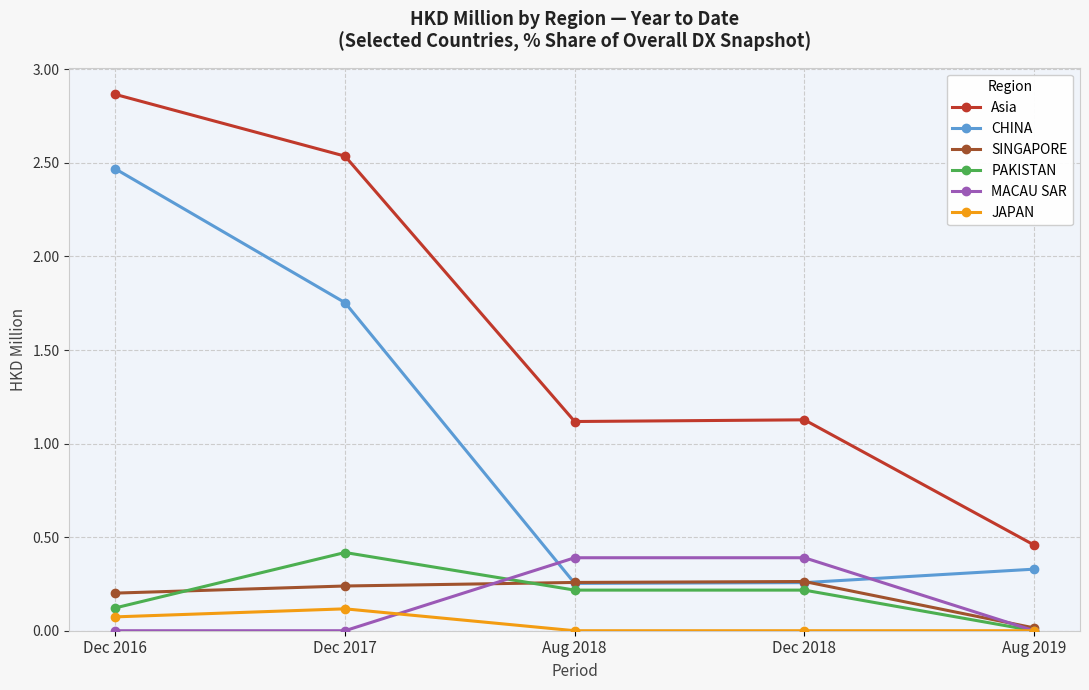

Is the value of CHINA at Dec 2016 greater than the value of Asia at Aug 2018?

Yes